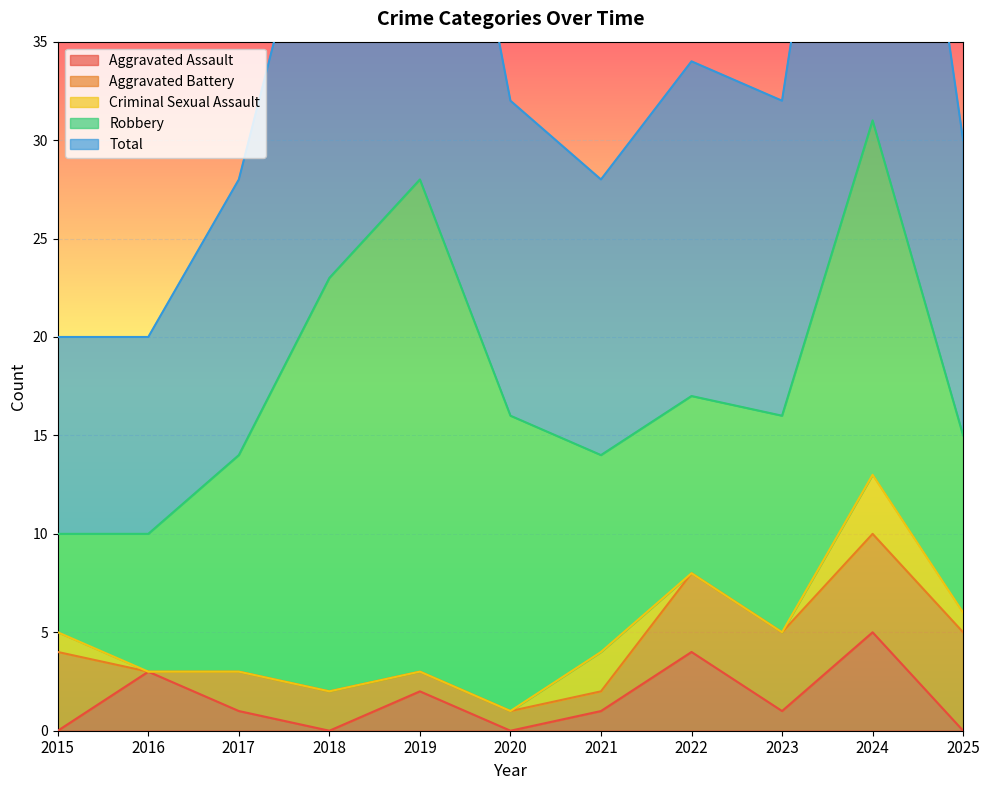

Which series changed the most between 2015 and 2017?

Robbery